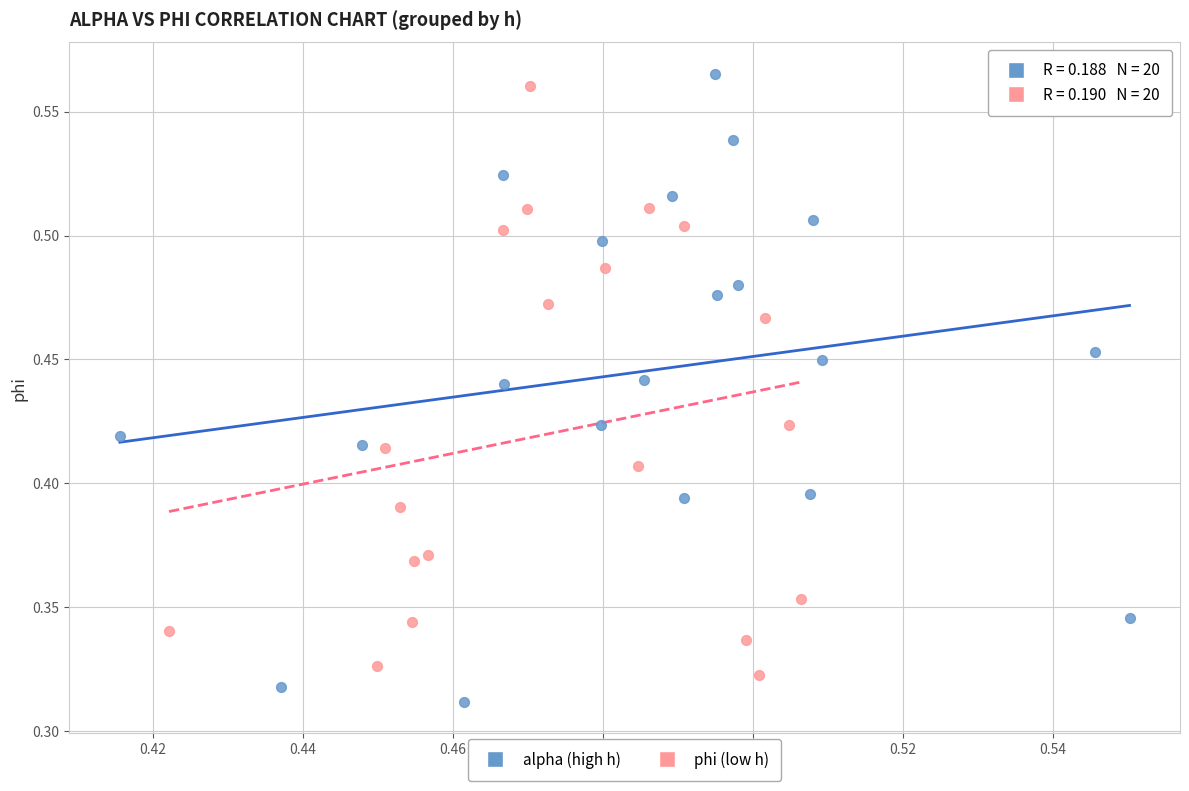

Which series has the largest Y range (max minus min)?

alpha (high h)